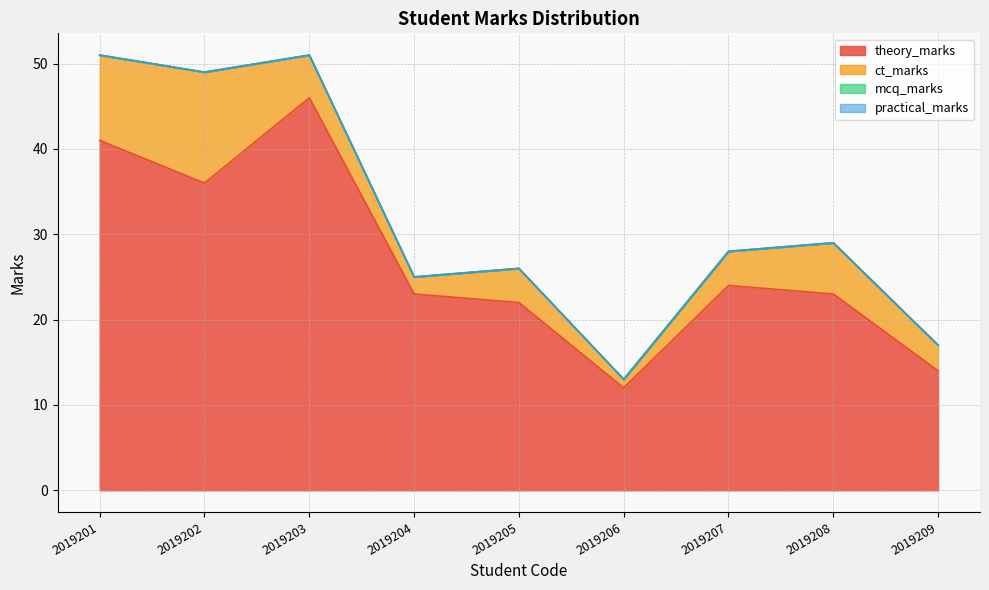

Reading left to right, list all the values displayed in this chart.

theory_marks: 2019201=41	2019202=36	2019203=46	2019204=23	2019205=22	2019206=12	2019207=24	2019208=23	2019209=14
ct_marks: 2019201=10	2019202=13	2019203=5	2019204=2	2019205=4	2019206=1	2019207=4	2019208=6	2019209=3
mcq_marks: 2019201=0	2019202=0	2019203=0	2019204=0	2019205=0	2019206=0	2019207=0	2019208=0	2019209=0
practical_marks: 2019201=0	2019202=0	2019203=0	2019204=0	2019205=0	2019206=0	2019207=0	2019208=0	2019209=0